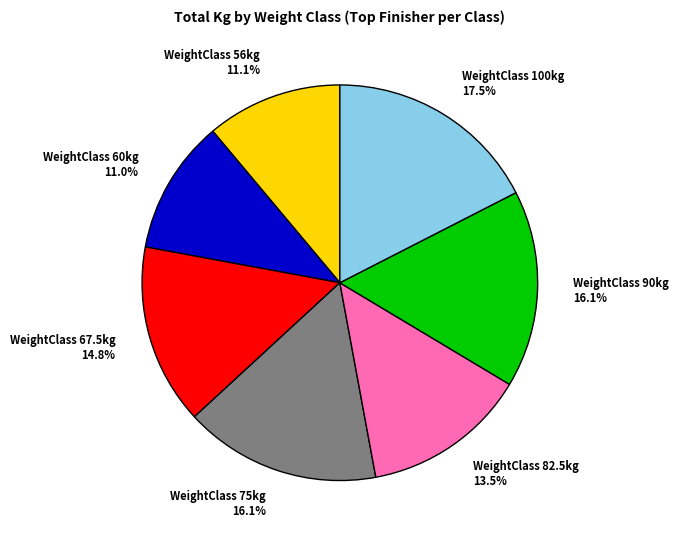

Is there any slice that represents more than half of the pie?

No